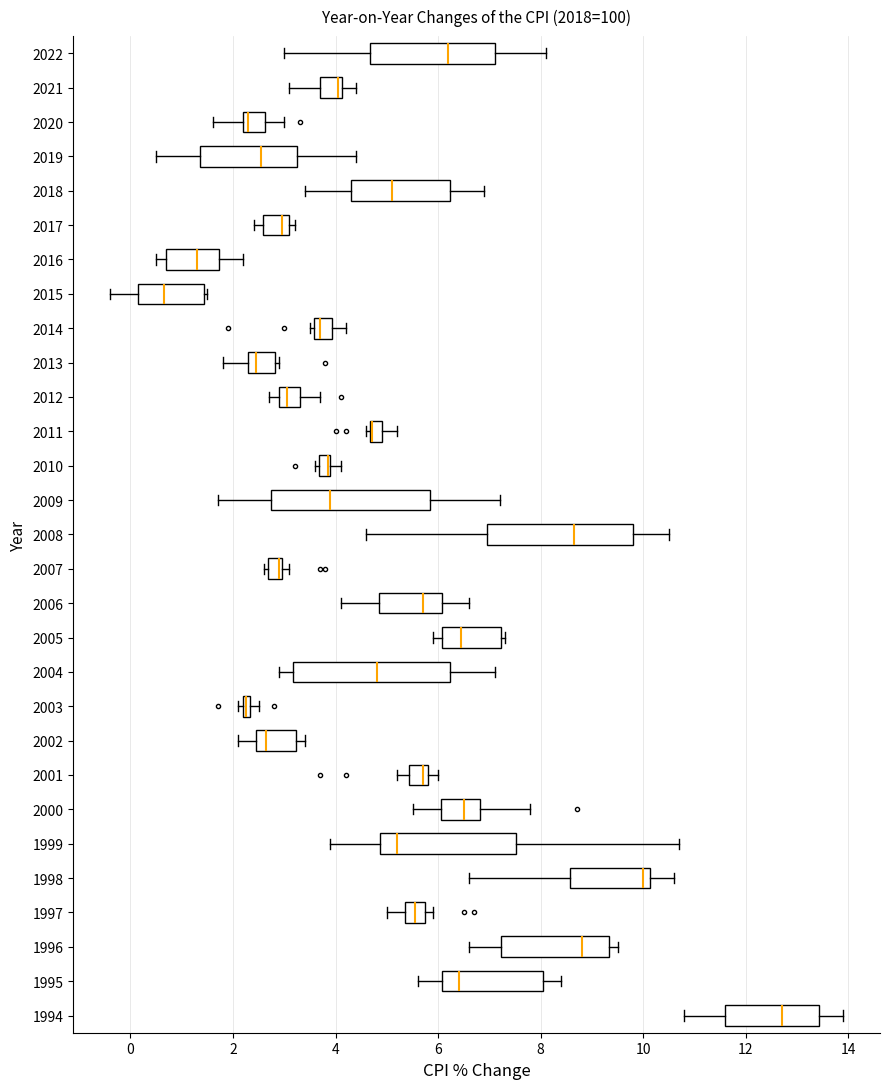

Where does the median line of the box at y = 2000 sit on the x-axis? The values are not printed on the chart, so give them approximately, as read against the axis.

6.6